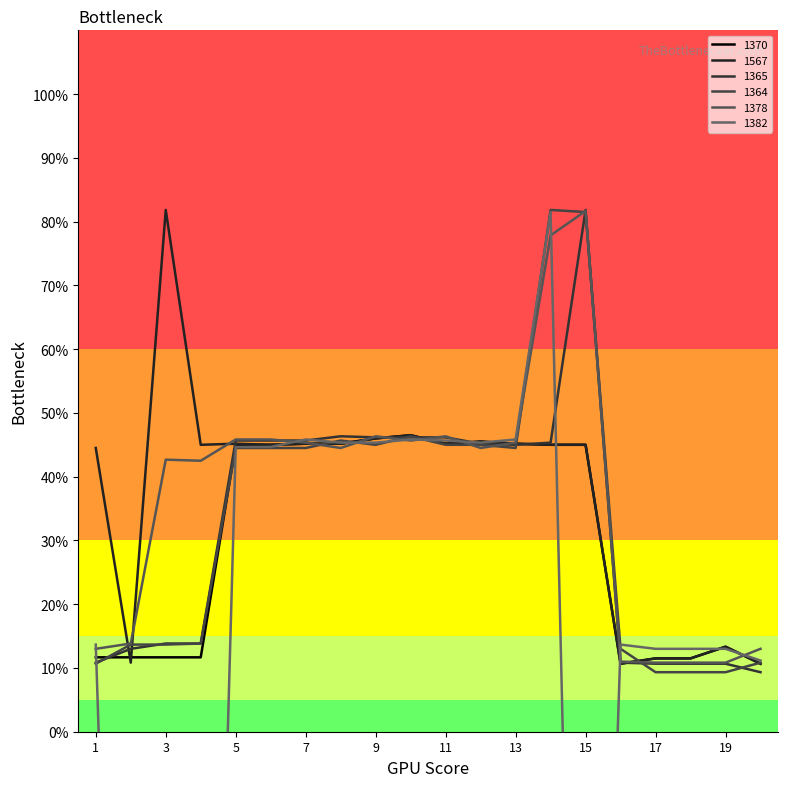

True or false: 1382 and 1365 cross at least once.

True